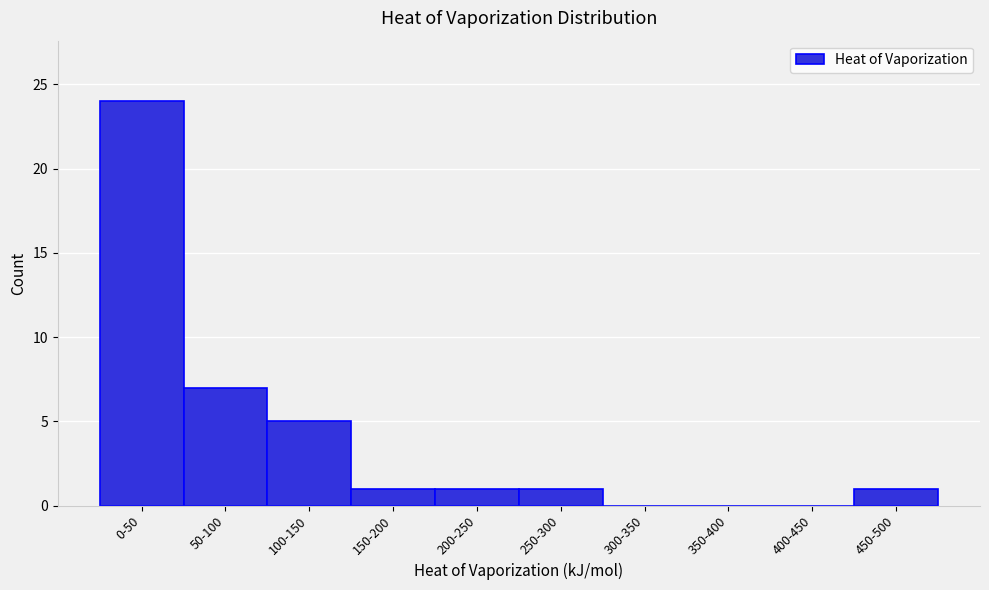

Reading right to left, transcribe all the data shown in this chart.

450-500=1	400-450=0	350-400=0	300-350=0	250-300=1	200-250=1	150-200=1	100-150=5	50-100=7	0-50=24